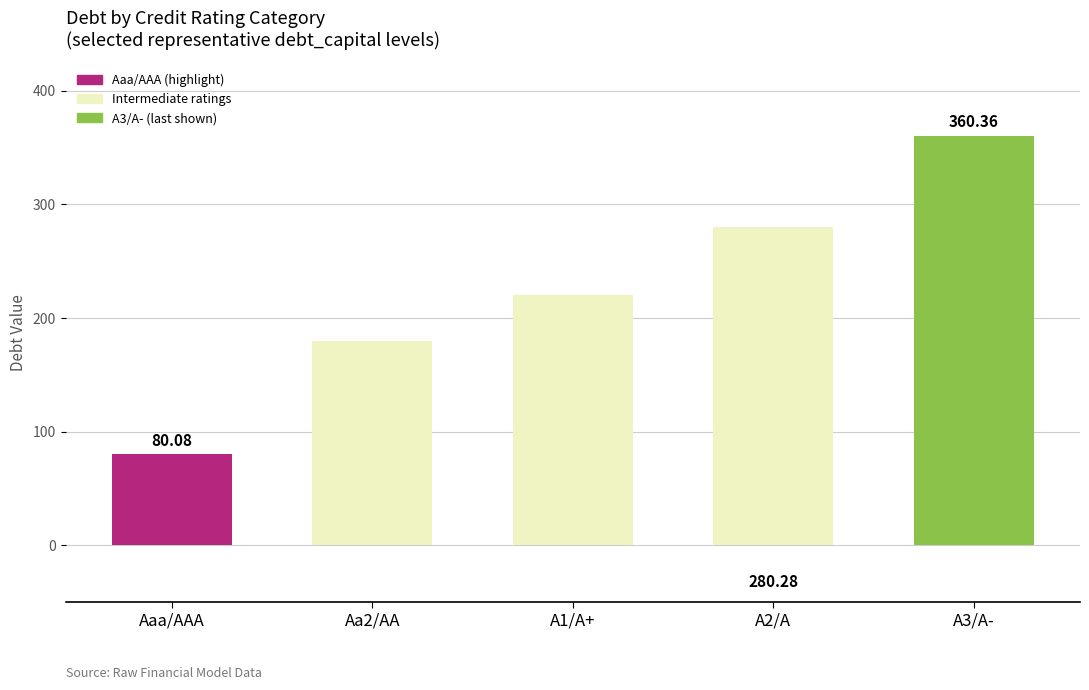

Is it true that the value at A2/A is 280.3?

True